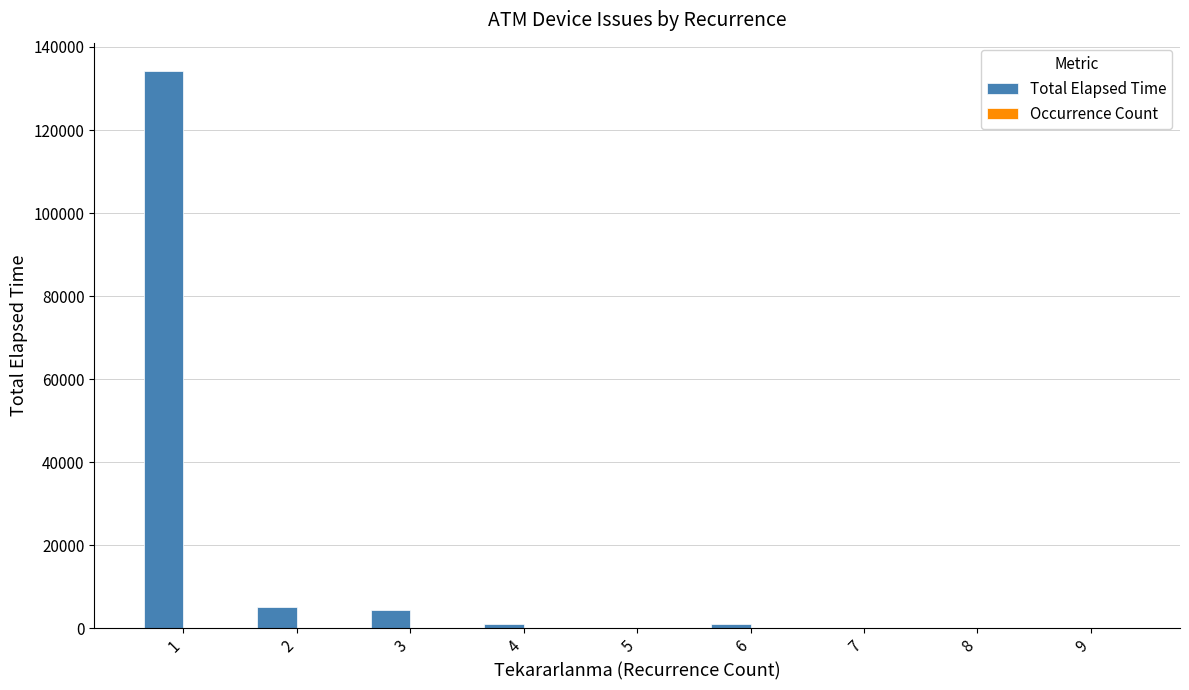

True or false: Total Elapsed Time has a value of 4360 at 3.

True